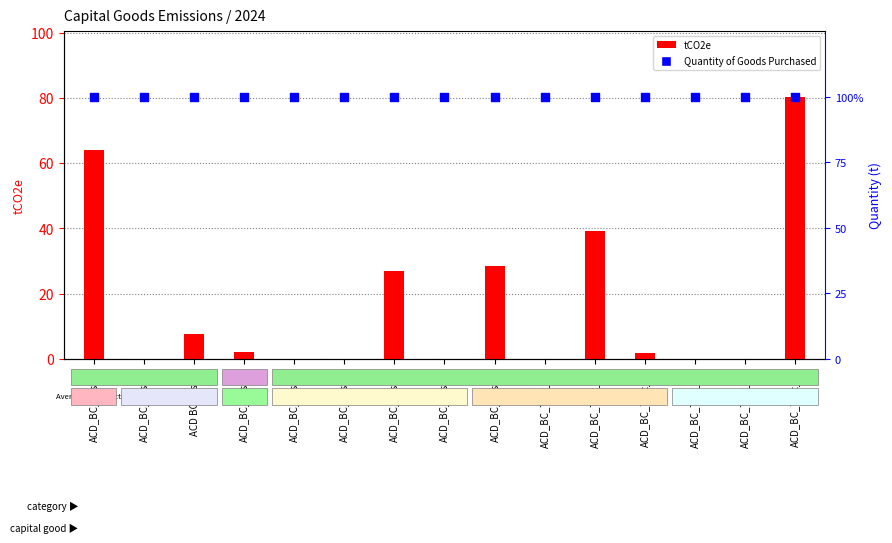

What is the total value across all series at ACD_BC_Test_6?

100.0